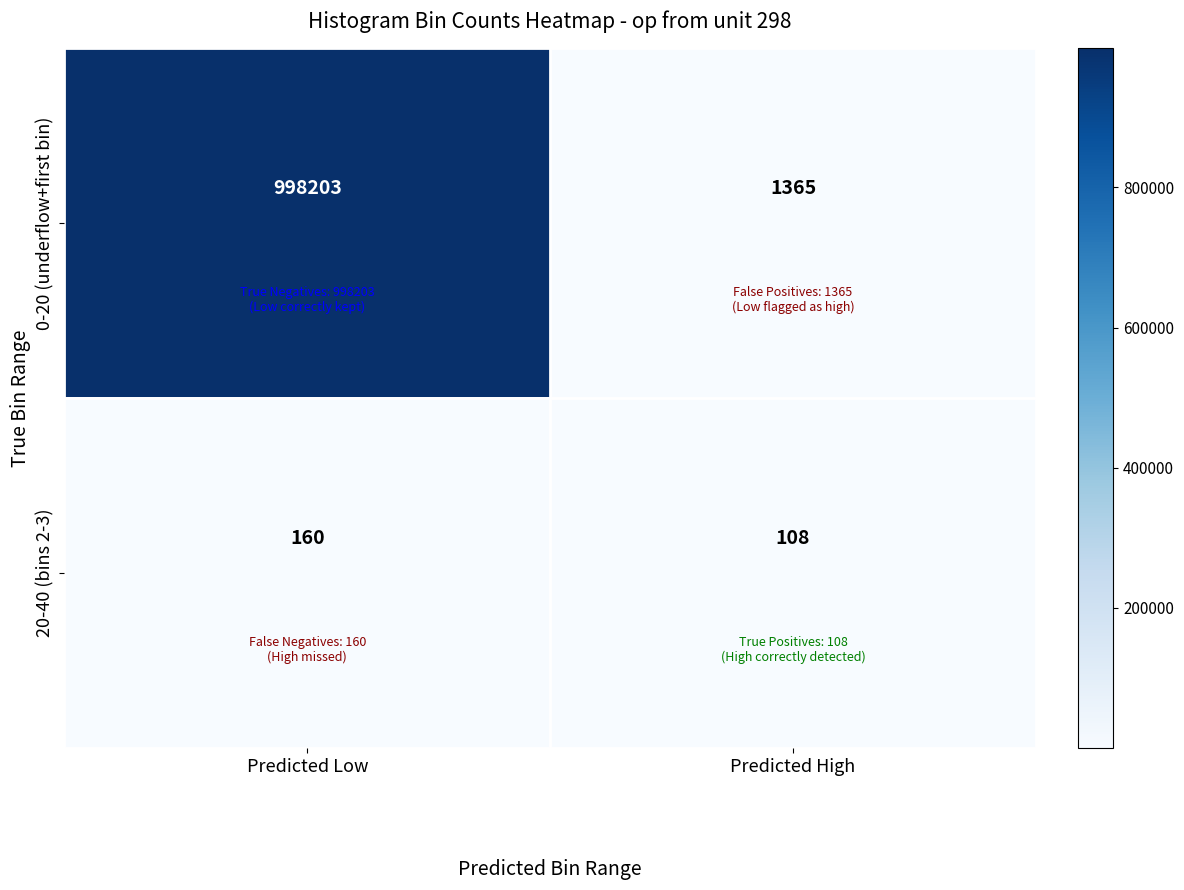

At which category does the chart reach its minimum across all series?

Predicted High